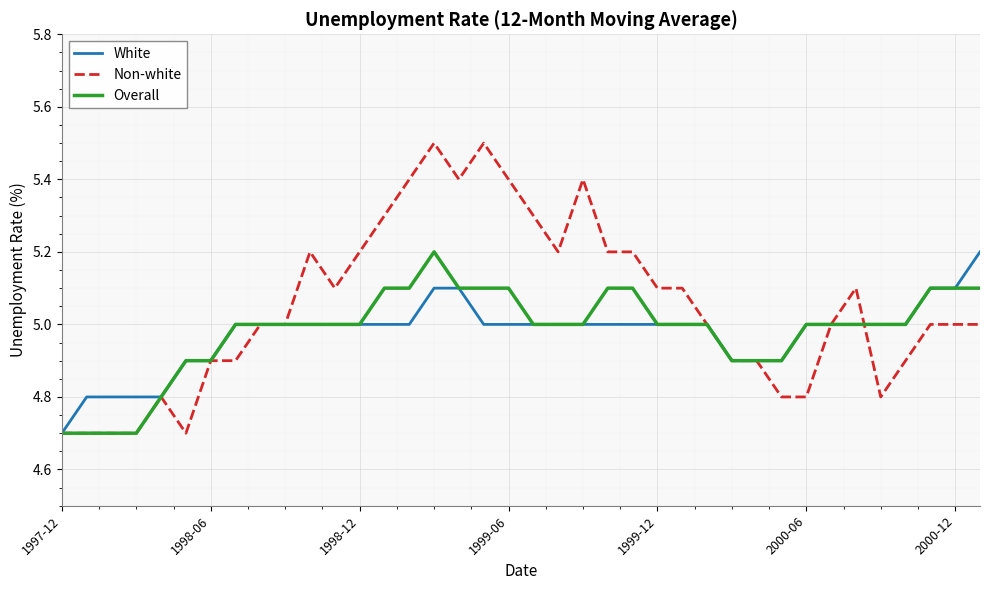

What is the maximum value shown in the chart?

5.5